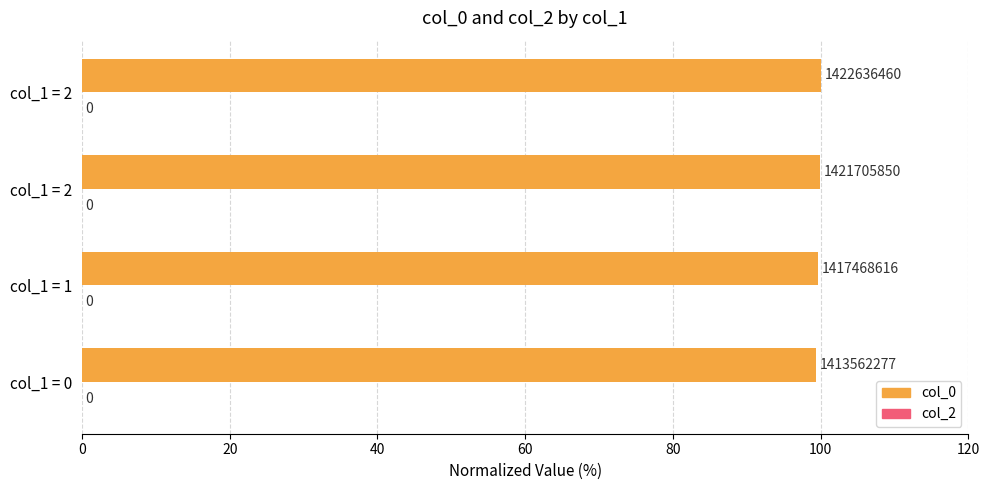

What is the maximum value shown in the chart?

100.0